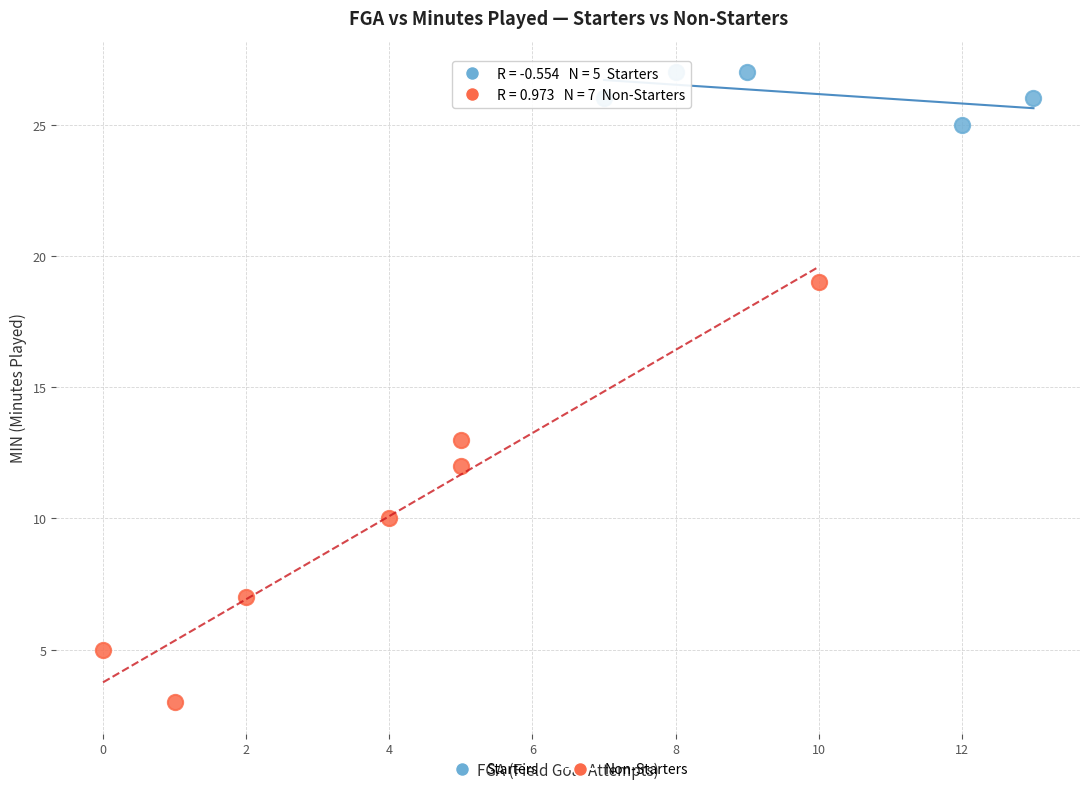

Which series contains the highest Y value?

Starters